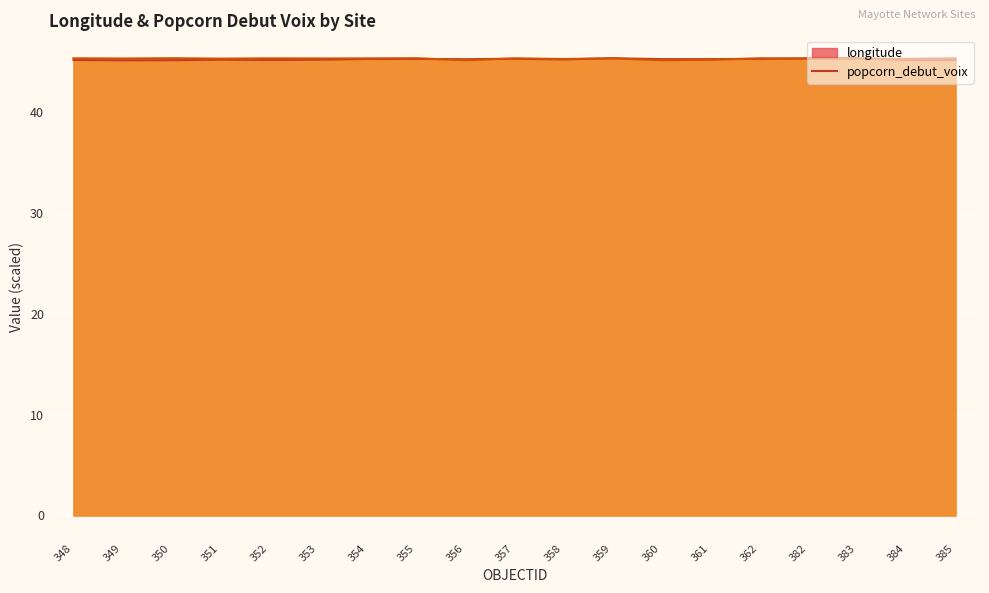

What is the difference between the second highest and second lowest values?

0.2